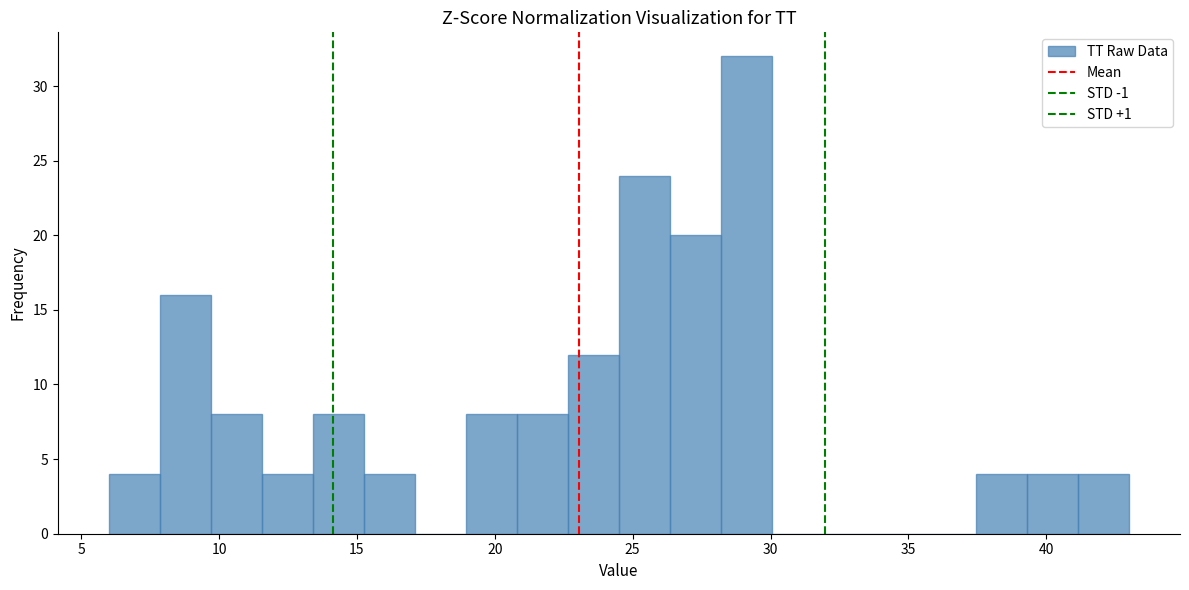

Read against the x-axis, roughly where is the centre of the tallest bar?

29.0